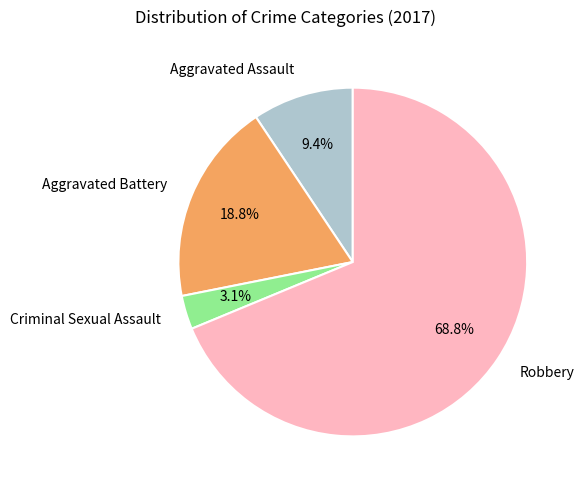

Is Robbery the majority of the pie?

Yes